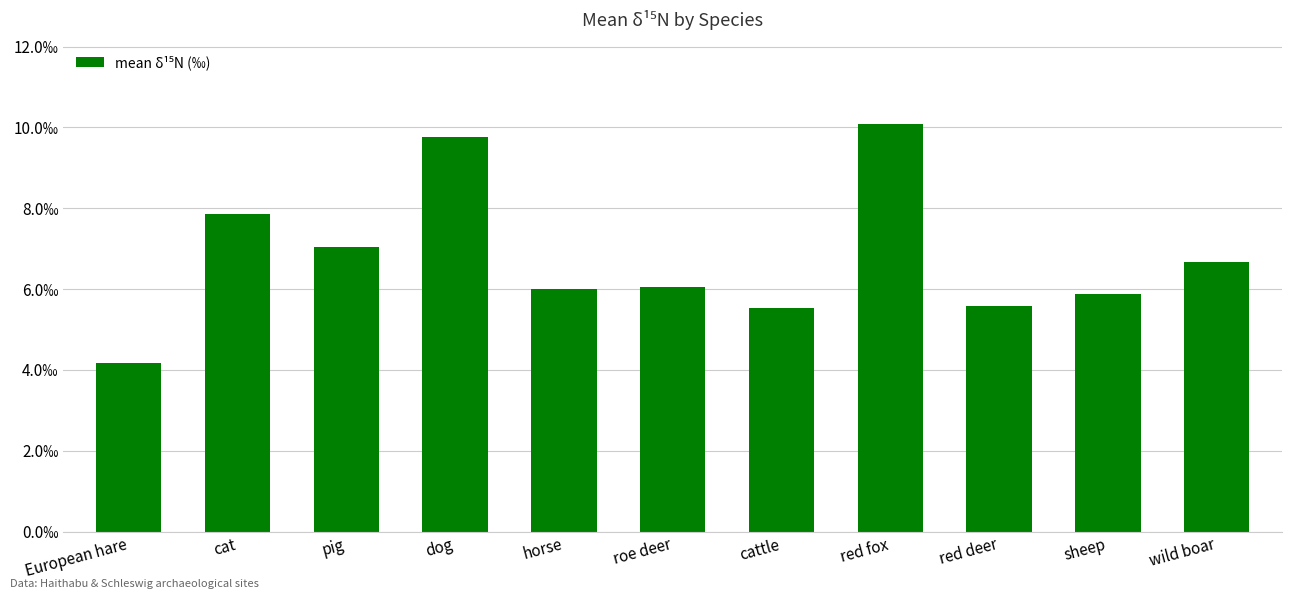

Which has a higher value, sheep or wild boar?

wild boar